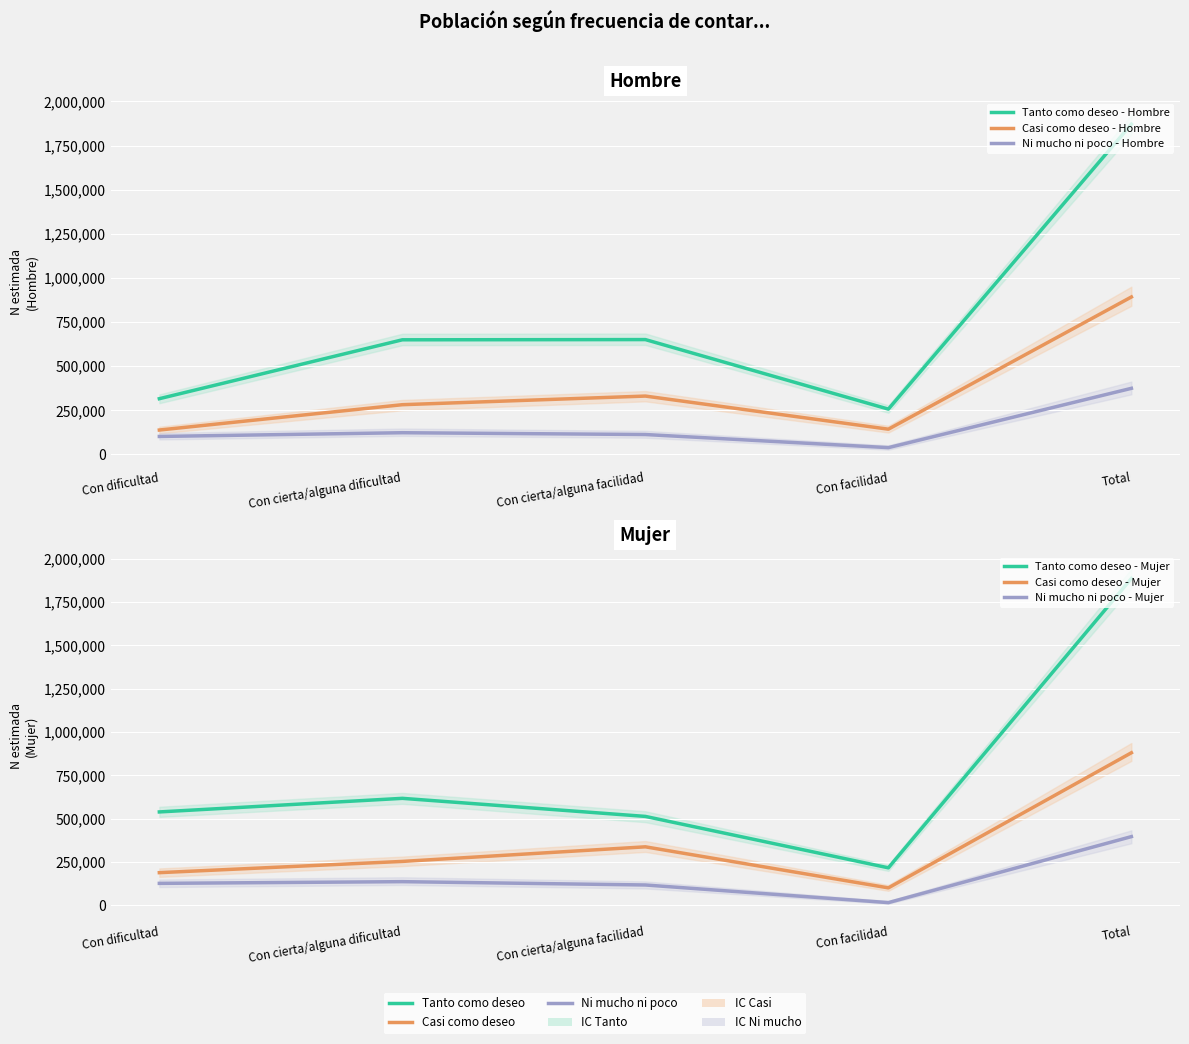

Which series has the widest spread of values?

Tanto como deseo - Mujer